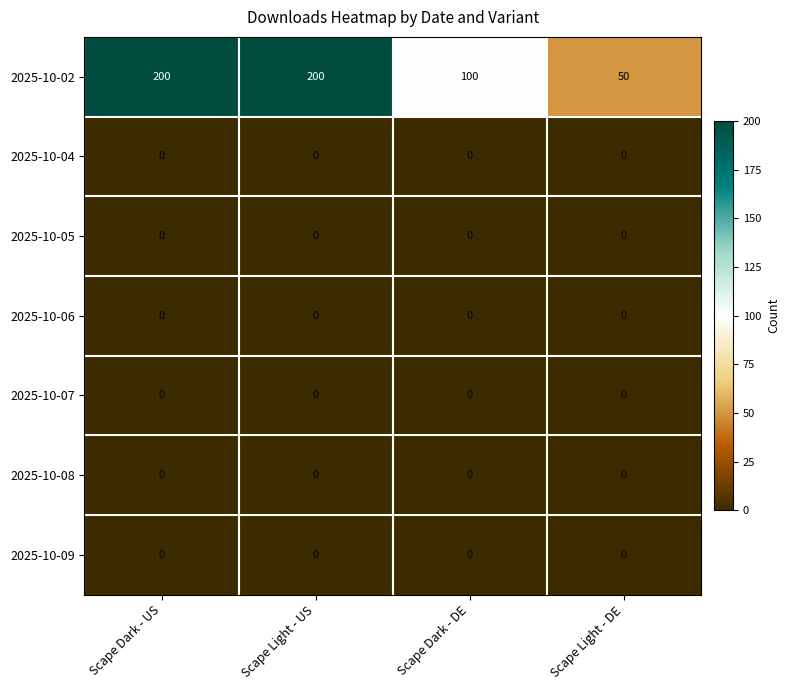

What is the spread (max minus min) of values at Scape Dark - US?

200